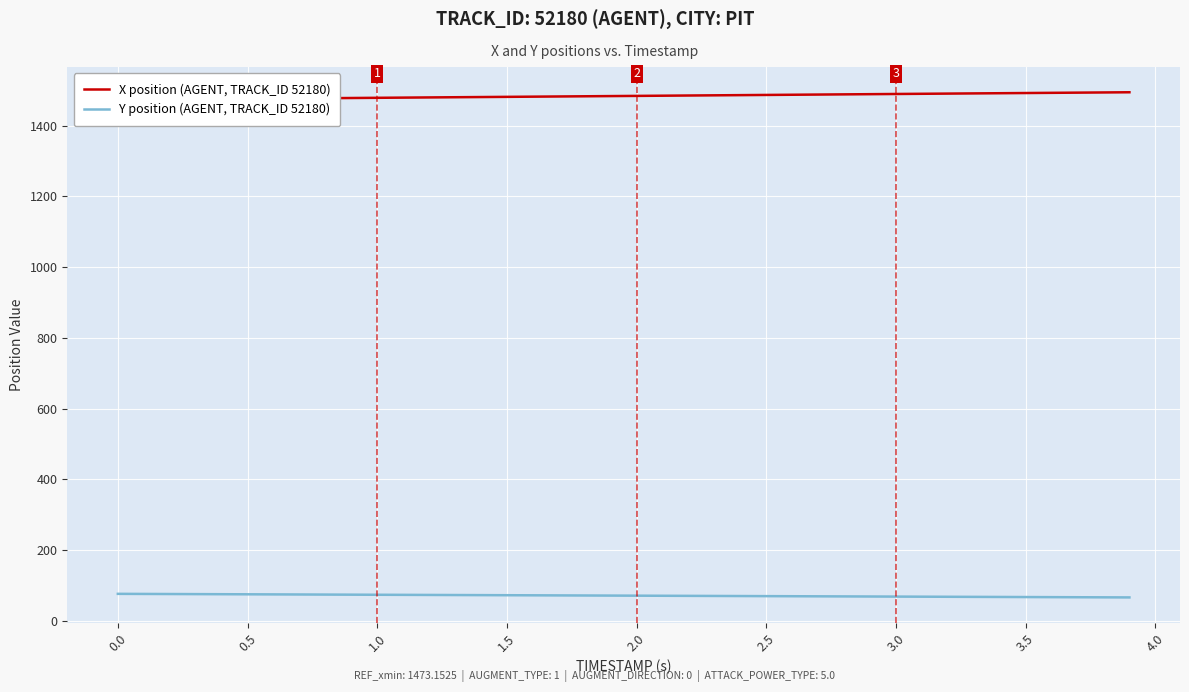

What is the minimum value for Y position (AGENT, TRACK_ID 52180)?

66.4